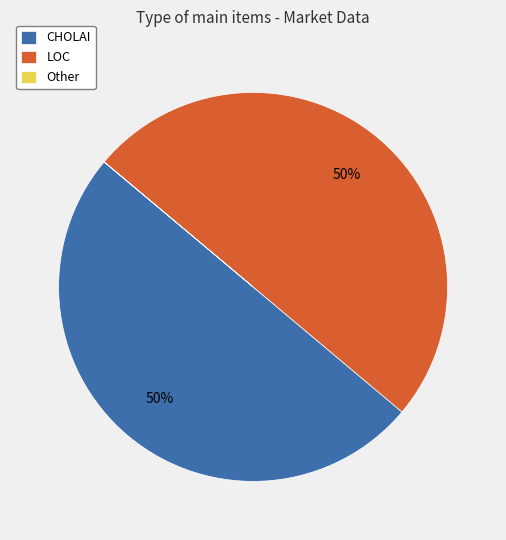

The CHOLAI slice represents 50% of the pie. True or false?

True